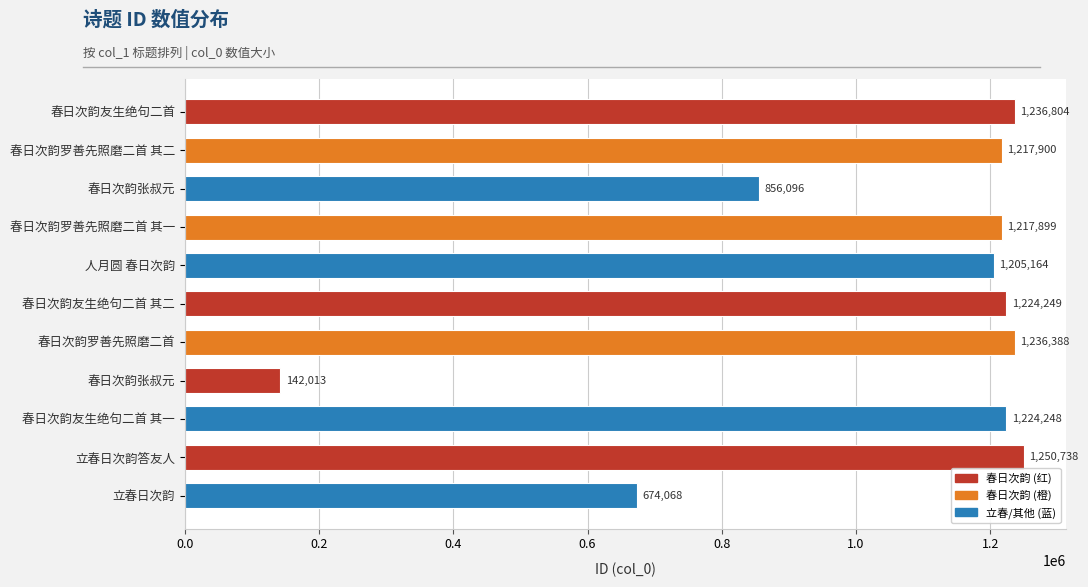

Does the chart contain any negative values?

No